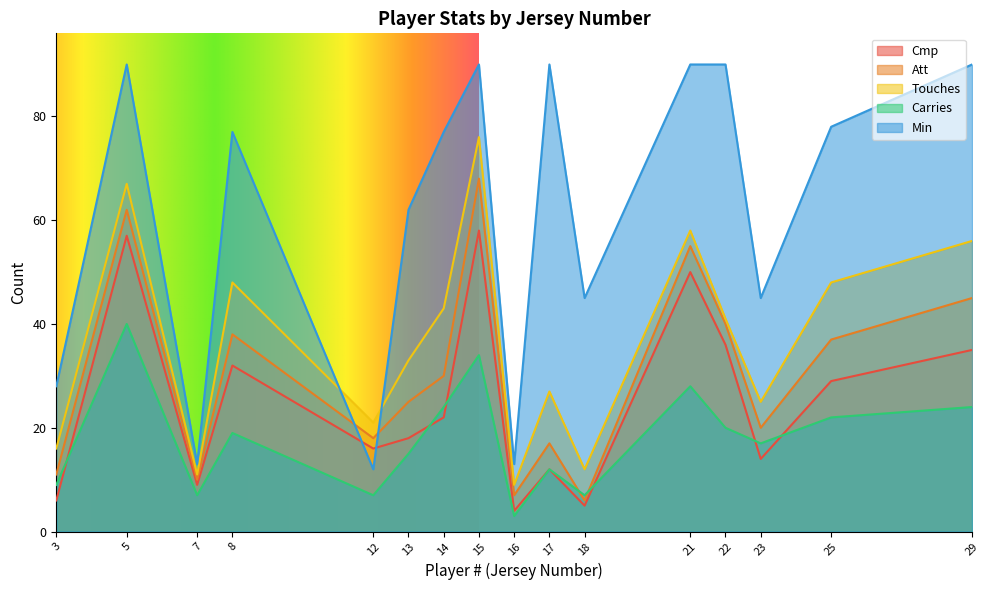

At which label is Touches closest to 42?

14